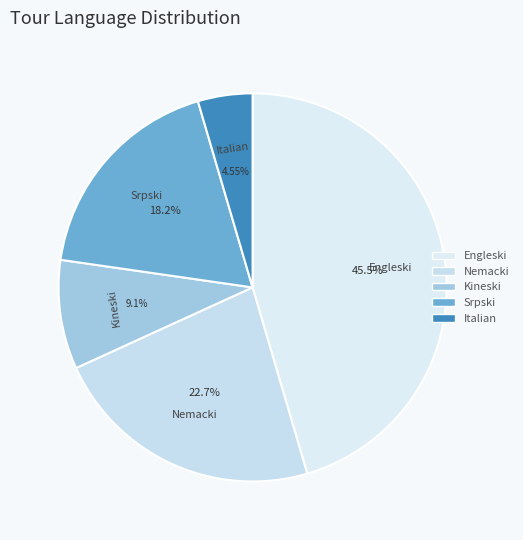

True or false: Italian accounts for 5% of the total.

True